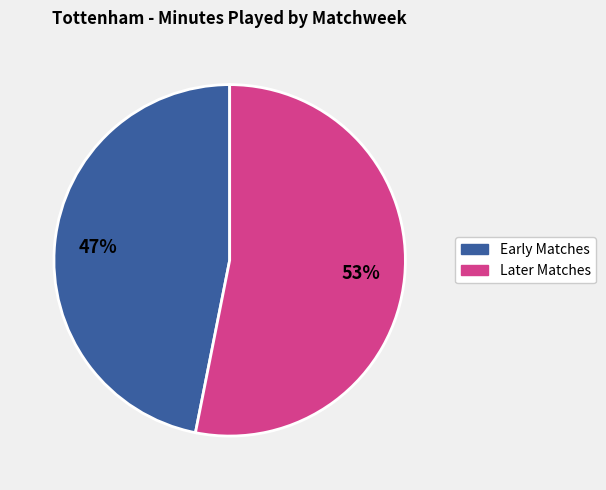

Is there any slice that represents more than half of the pie?

Yes